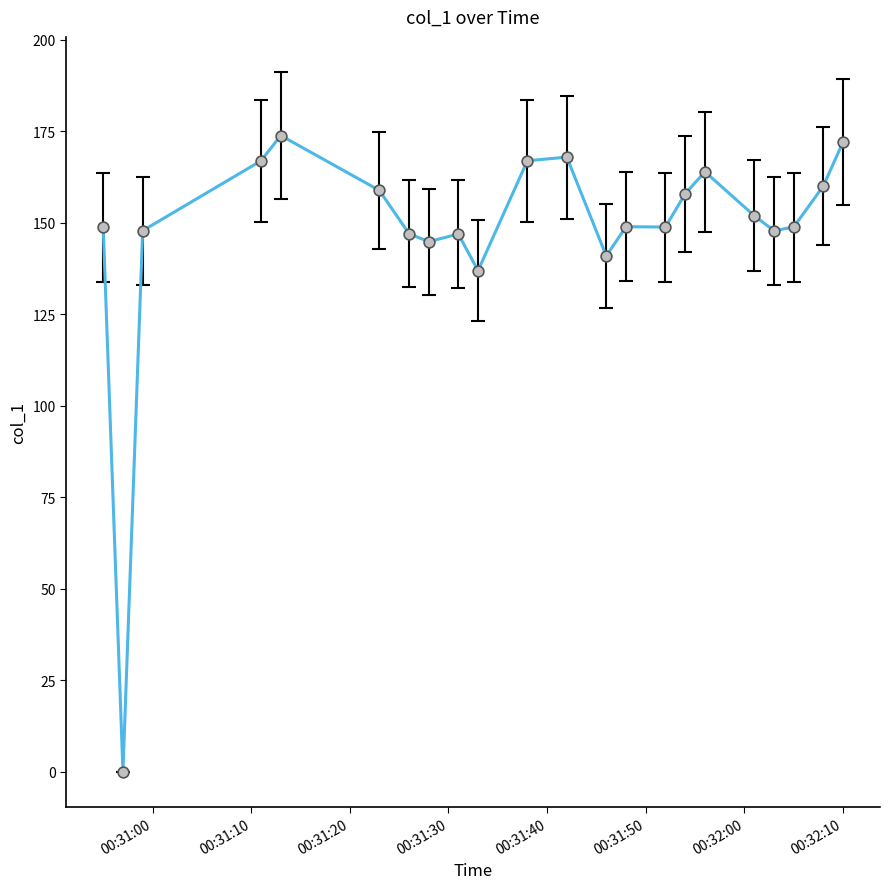

What is the difference between the maximum and minimum values?

173.8